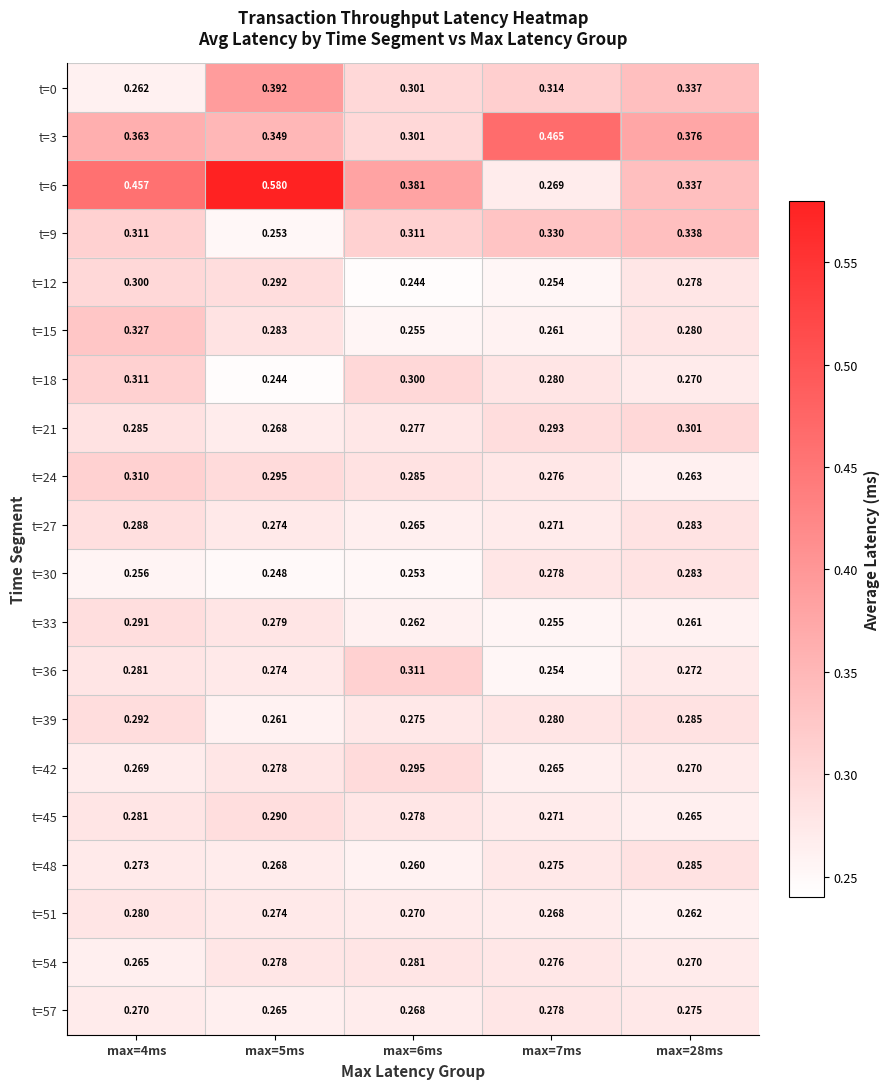

Is the value of t=6 at max=4ms greater than the value of t=51 at max=4ms?

Yes